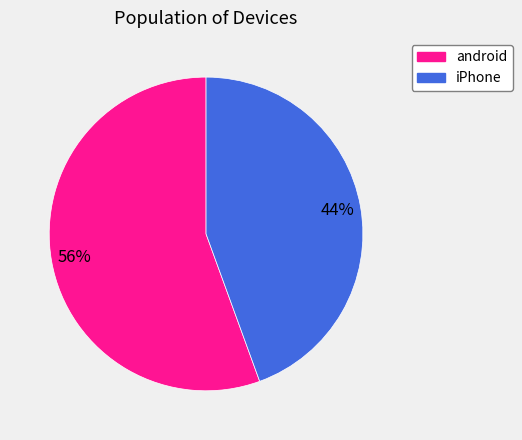

Which slice represents more than half of the pie?

android